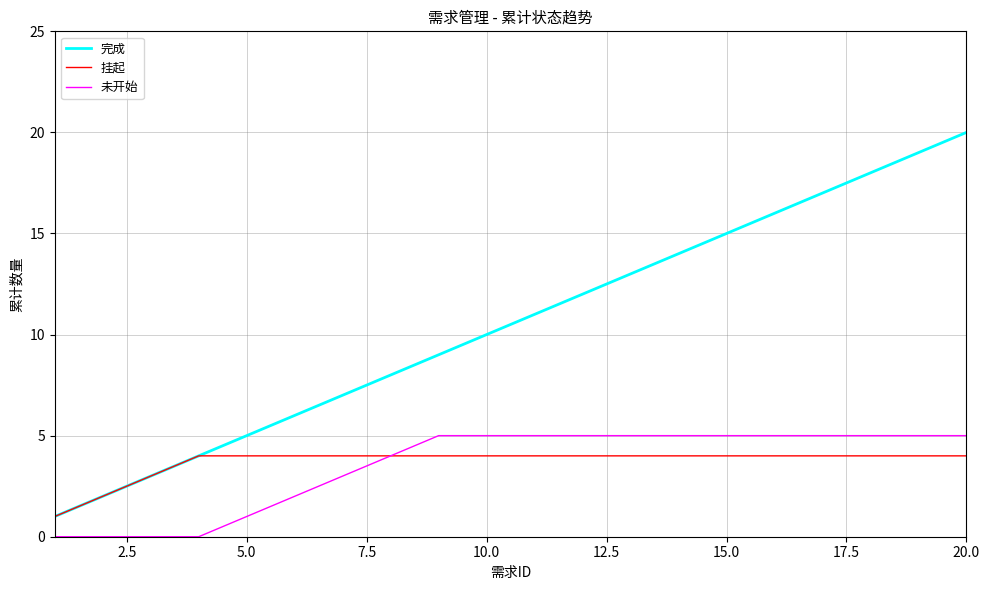

What is the greatest value displayed?

20